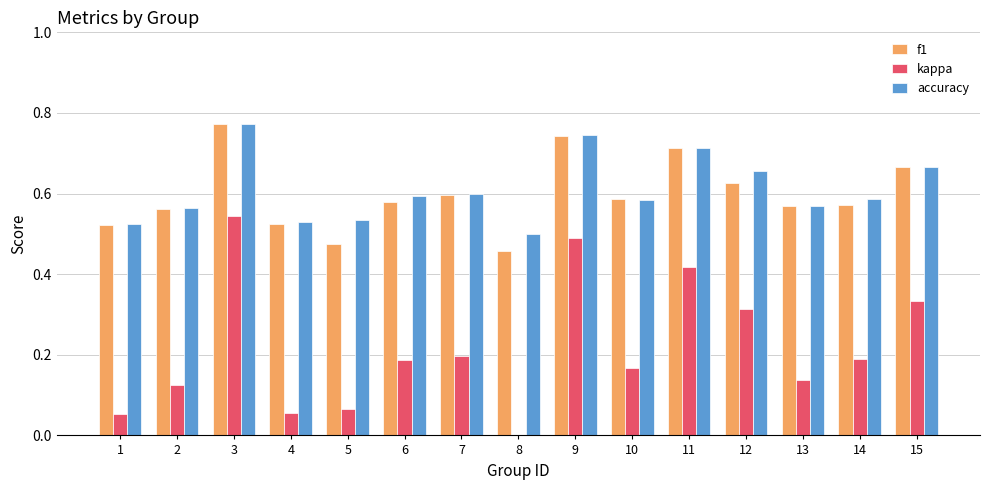

Which series has the largest total across all categories?

accuracy